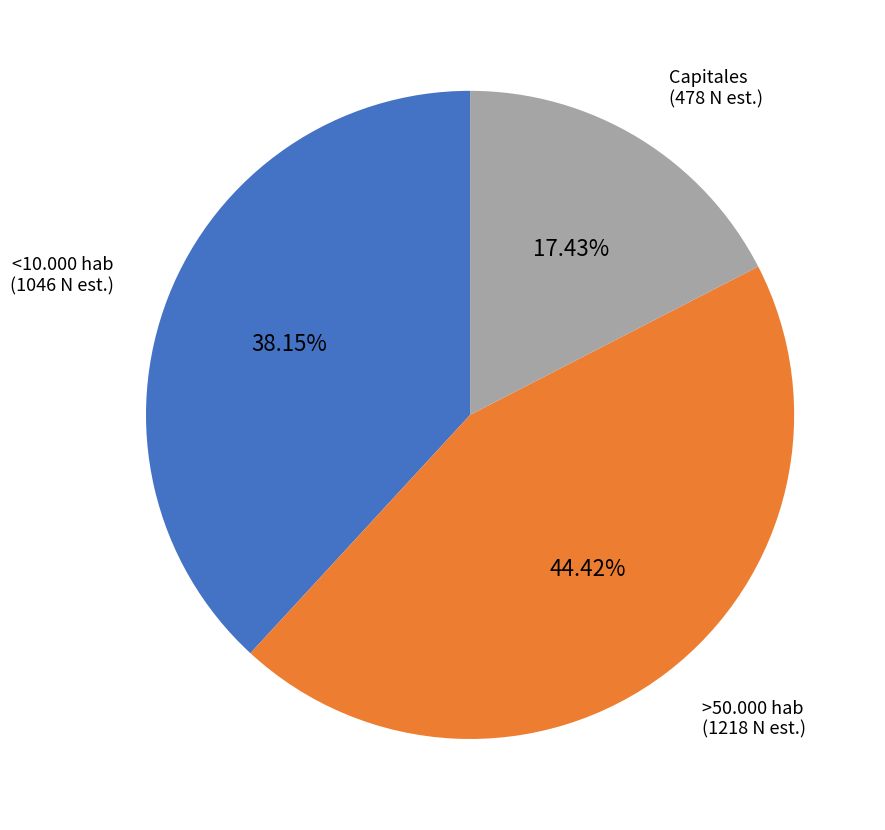

Which slice is the smallest?

Capitales